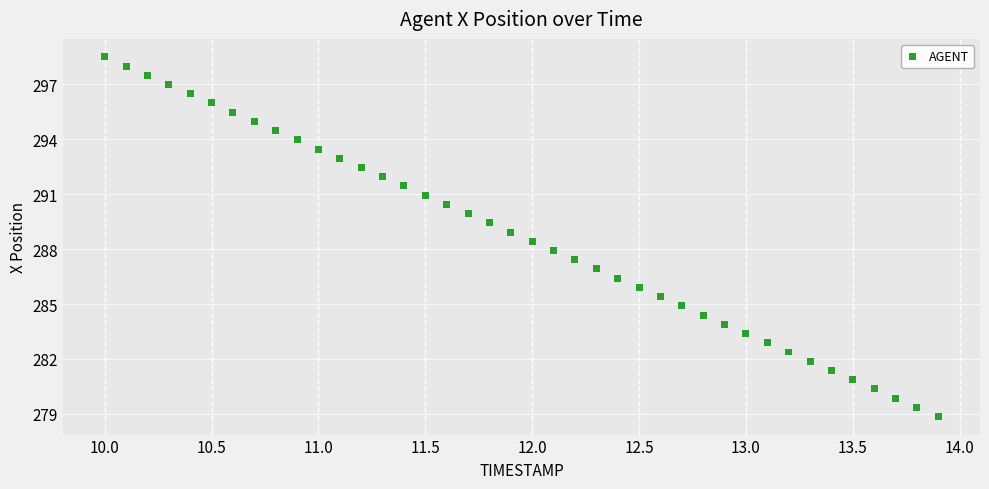

What is the range of X values (max minus min)?

3.9